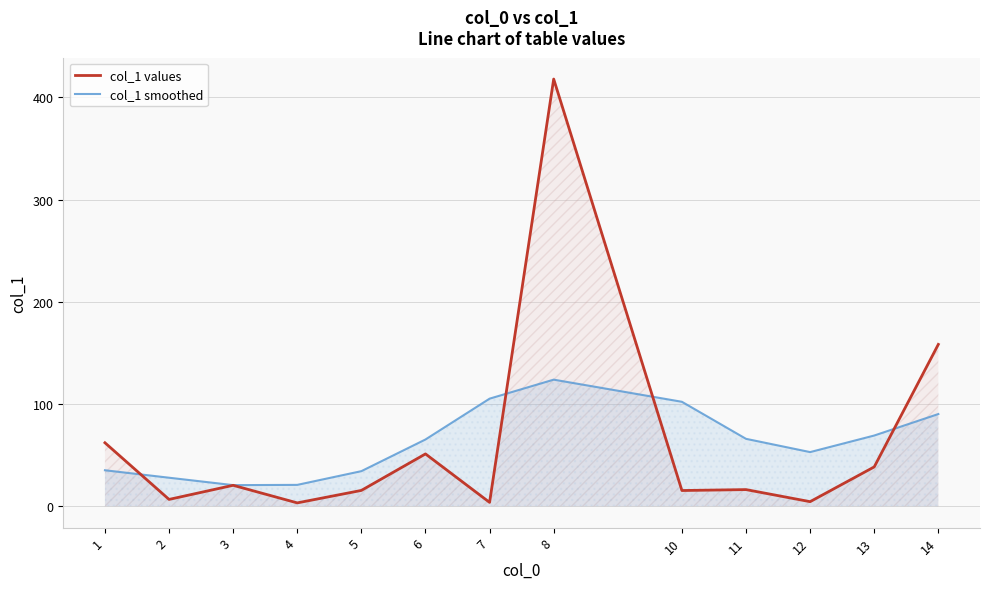

Reading left to right, what are all the values shown in this chart?

col_1 values: 62.1	6.7	20.5	3.3	15.5	51.2	3.8	417.8	15.4	16.3	4.5	38.5	158.3
col_1 smoothed: 35.2	27.9	20.7	20.9	34.3	65.3	105.2	123.8	102.2	65.9	53.0	69.2	90.2